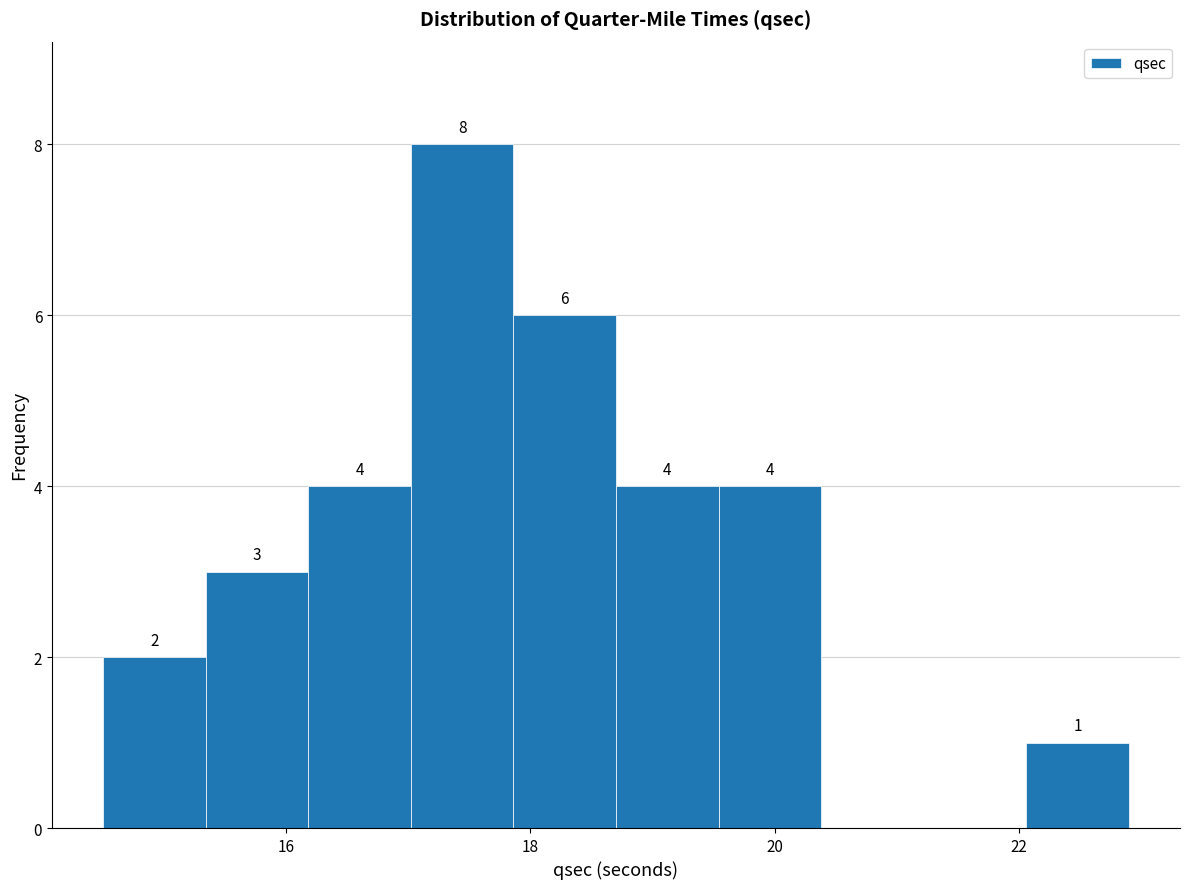

Which range on the x-axis has the tallest bar?

17.02 to 17.86